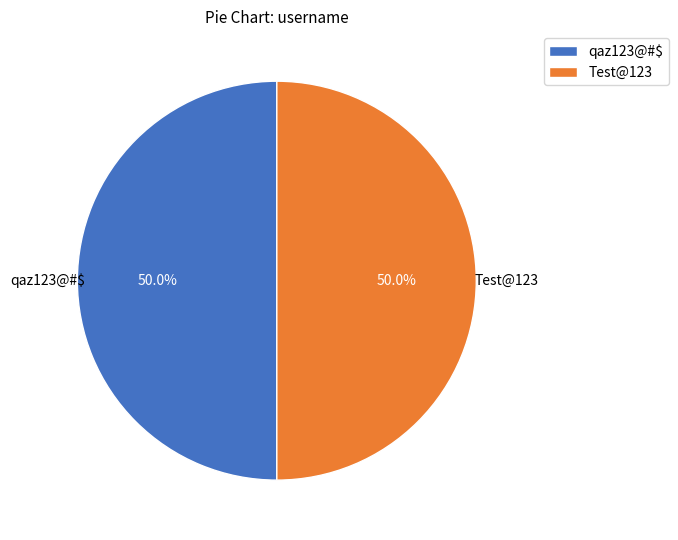

What percentage is the Test@123 slice, to the nearest percent?

50%